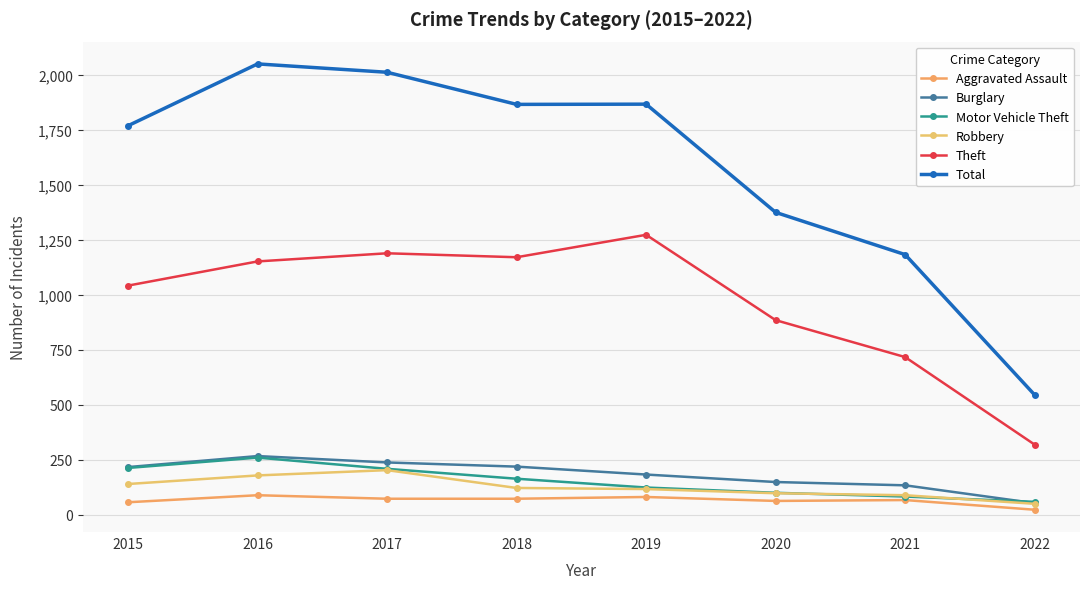

What is the difference between the Robbery values at 2017 and 2021?

114